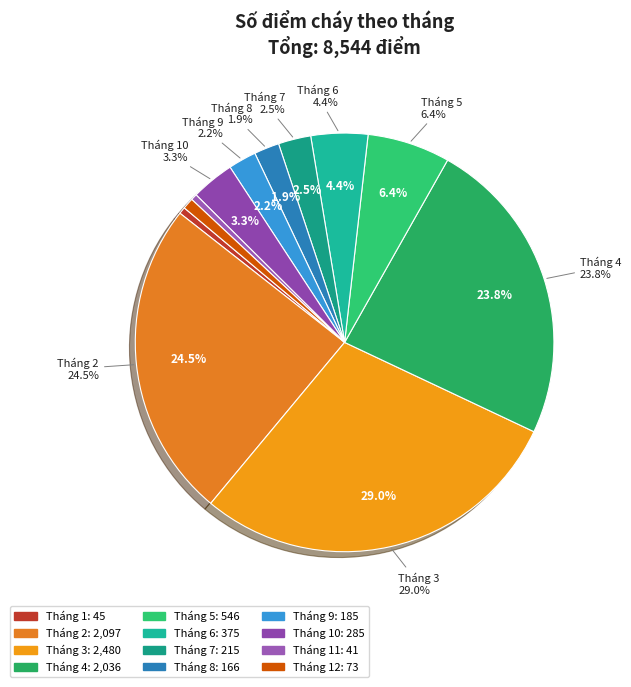

Rank the categories by value from highest to lowest.

Tháng 3, Tháng 2, Tháng 4, Tháng 5, Tháng 6, Tháng 10, Tháng 7, Tháng 9, Tháng 8, Tháng 12, Tháng 1, Tháng 11